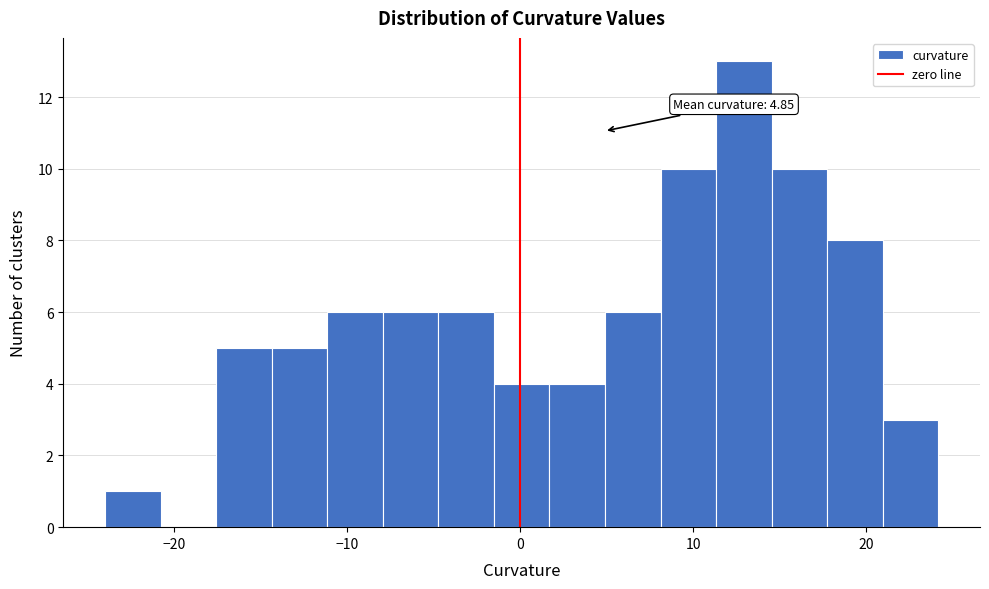

Around what value on the x-axis is the tallest bar? Give the approximate position of its centre, as read against the axis.

13